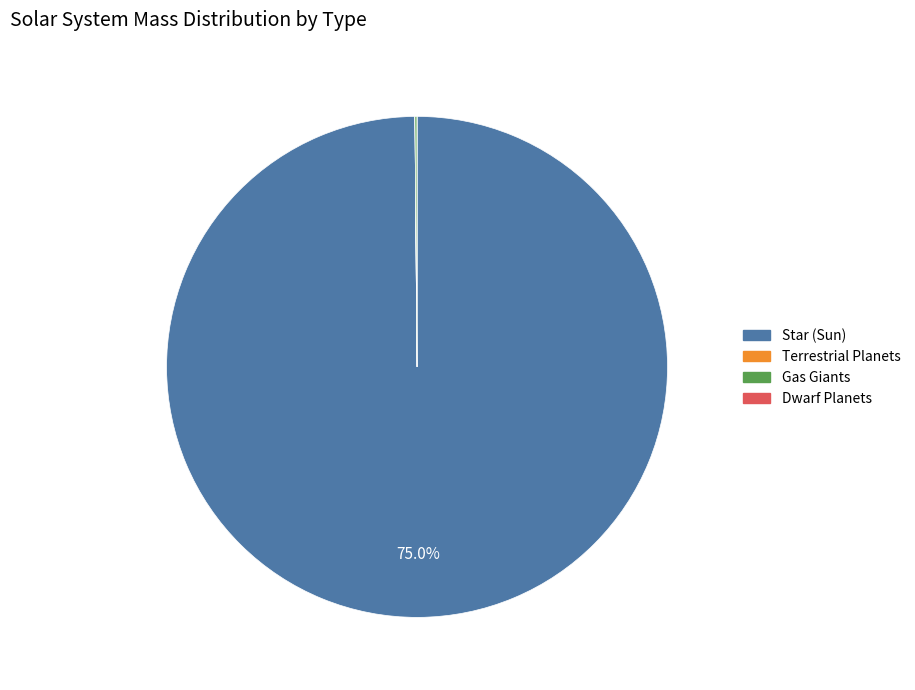

What is the smallest slice in the pie chart?

DwarfPlanet